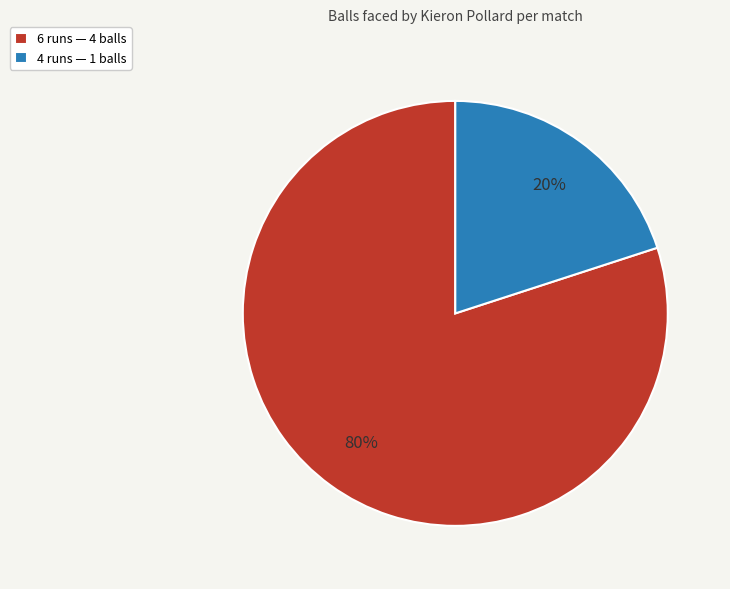

How many segments does this pie chart have?

2